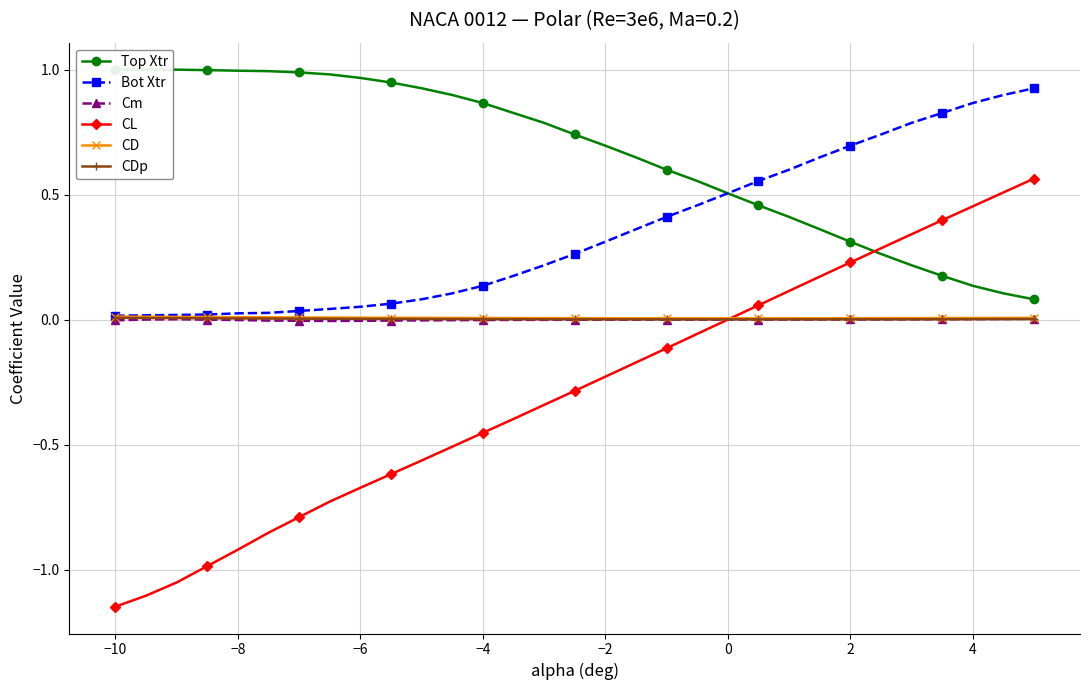

True or false: CDp has a value of 0.0 at 4.

True